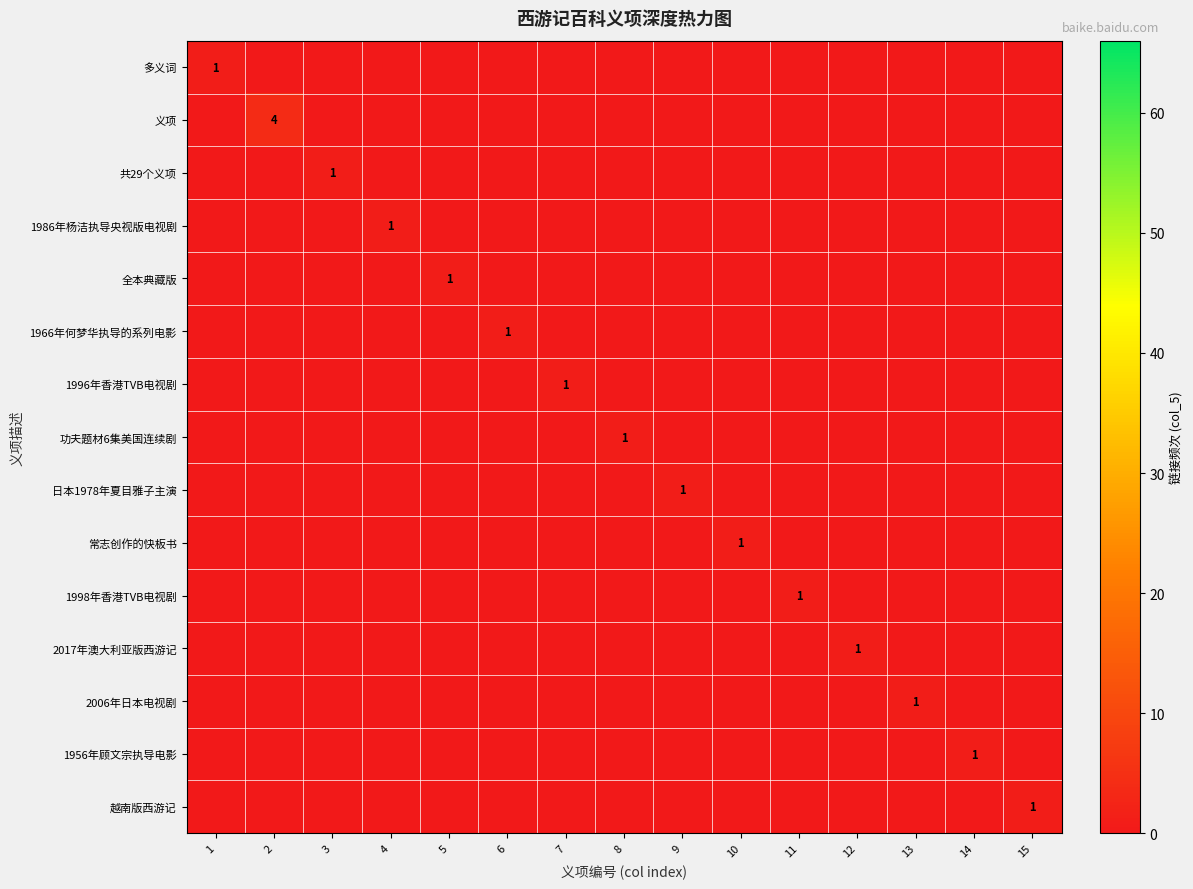

At which label does 常志创作的快板书 reach its peak?

10